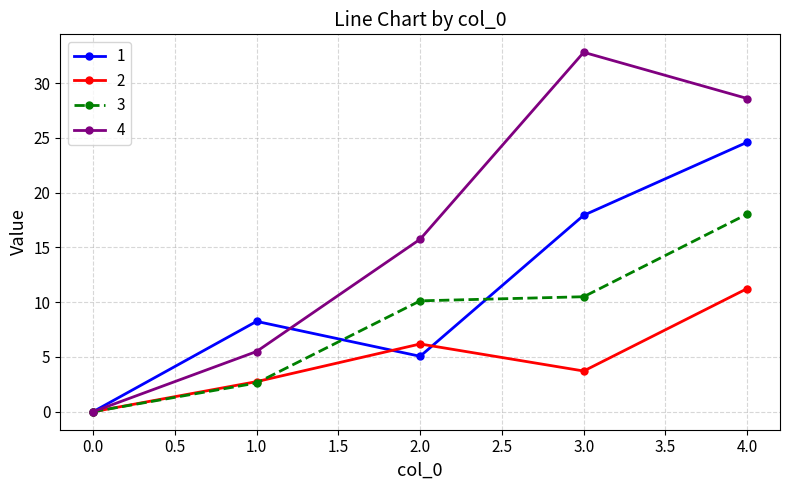

Rank the series by their average value, from lowest to highest.

2, 3, 1, 4